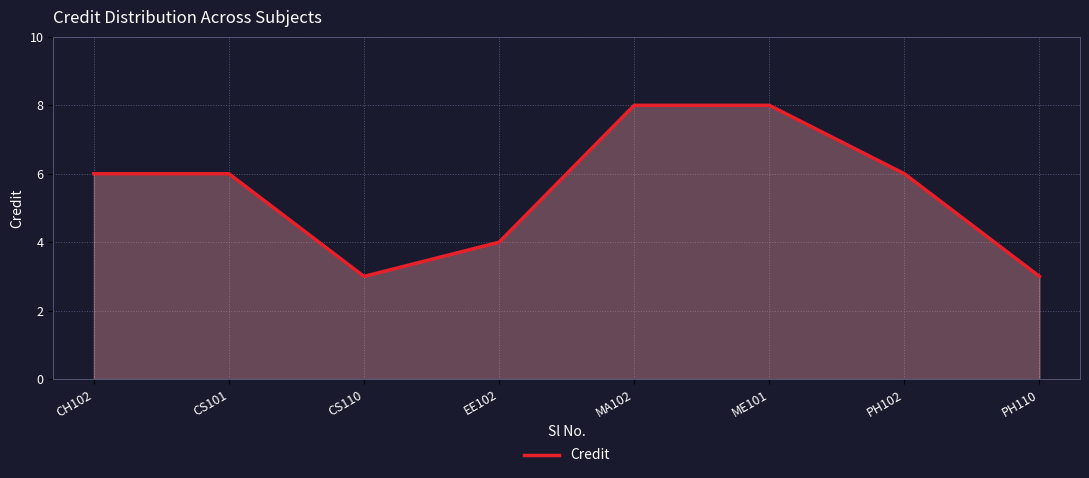

What is the difference between the maximum and second lowest values?

5